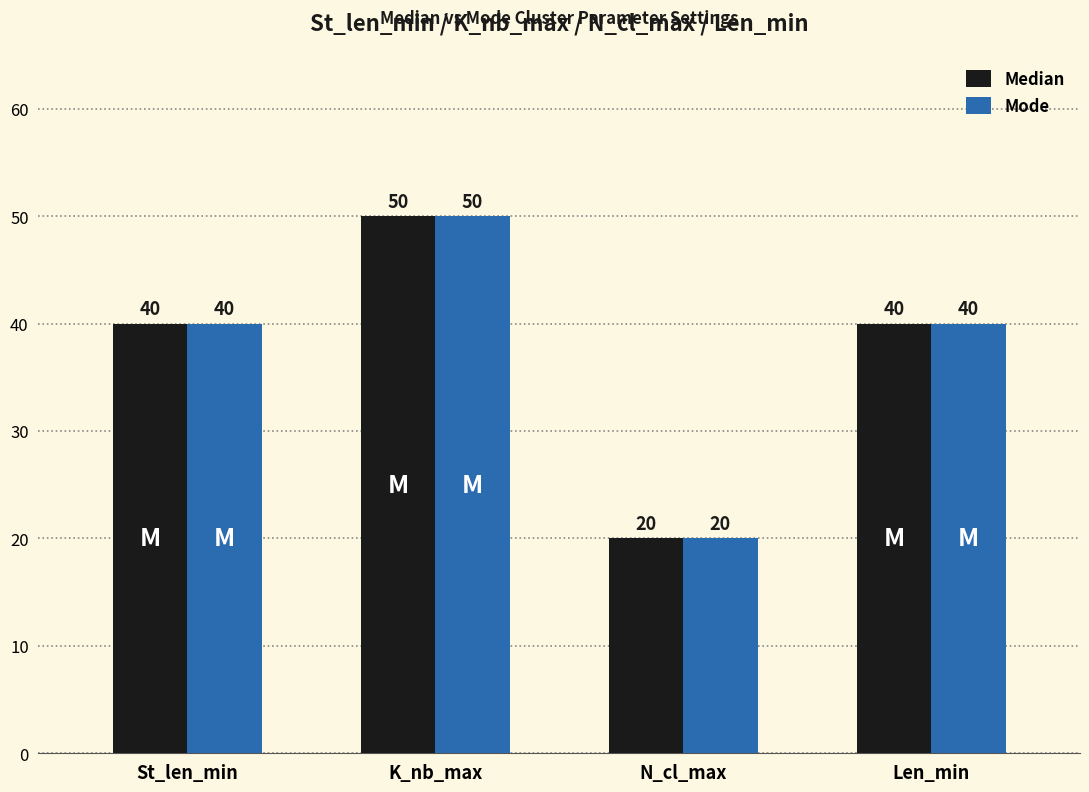

How many data points in Median are less than 40?

1